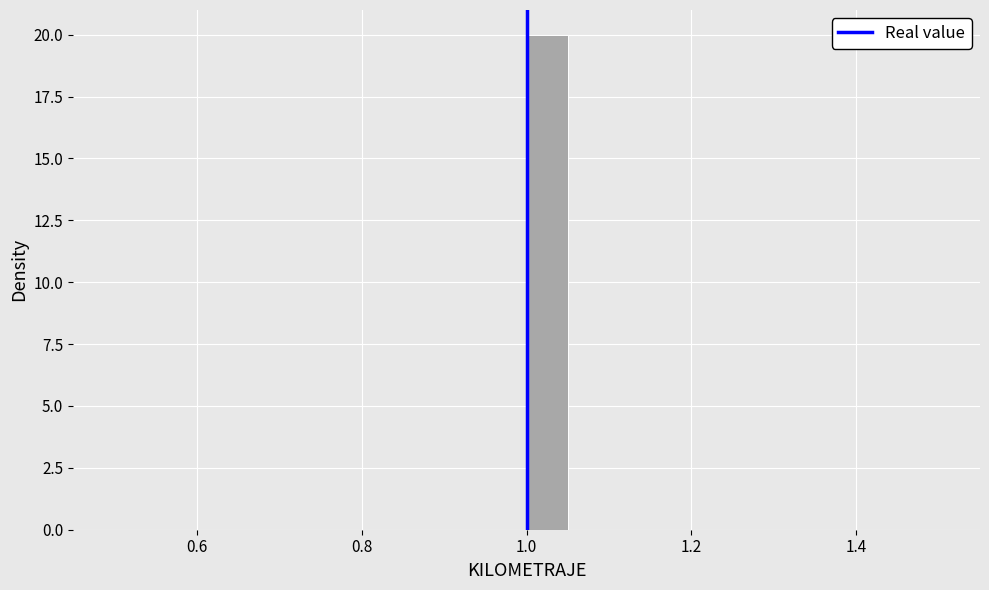

Around what value on the x-axis is the tallest bar? Give the approximate position of its centre, as read against the axis.

1.02